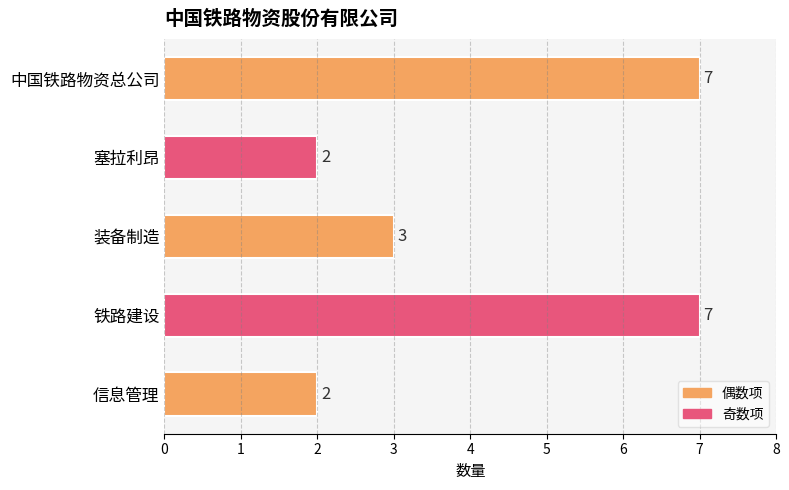

What is the change in value from 中国铁路物资总公司 to 塞拉利昂?

-5